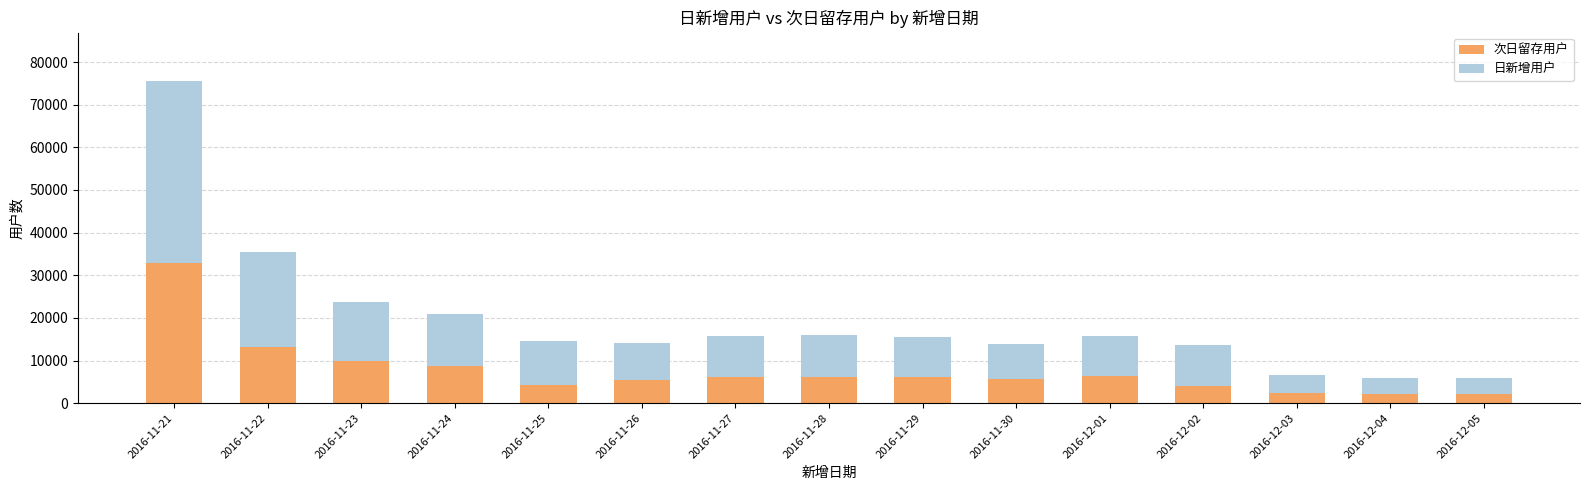

What is the maximum value for 次日留存用户?

32790